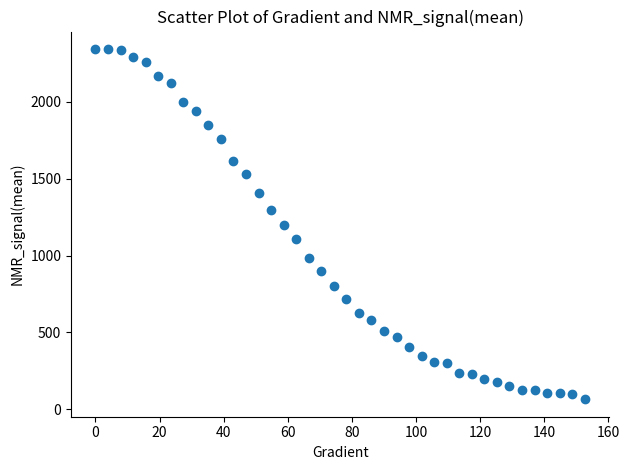

What is the range of X values (max minus min)?

152.6